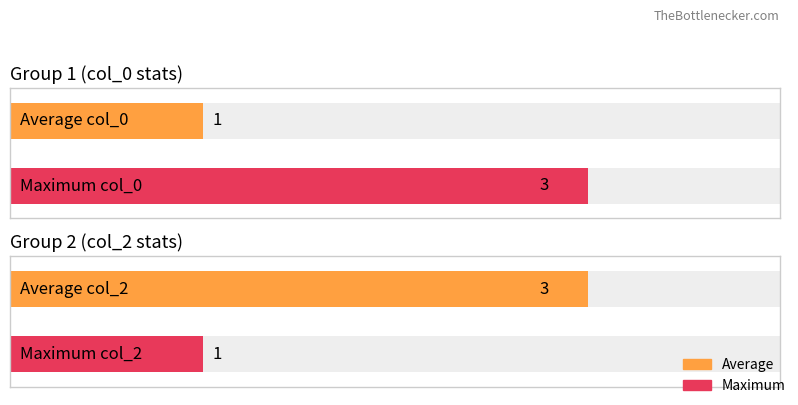

What is the difference between the highest and lowest values at 2?

2